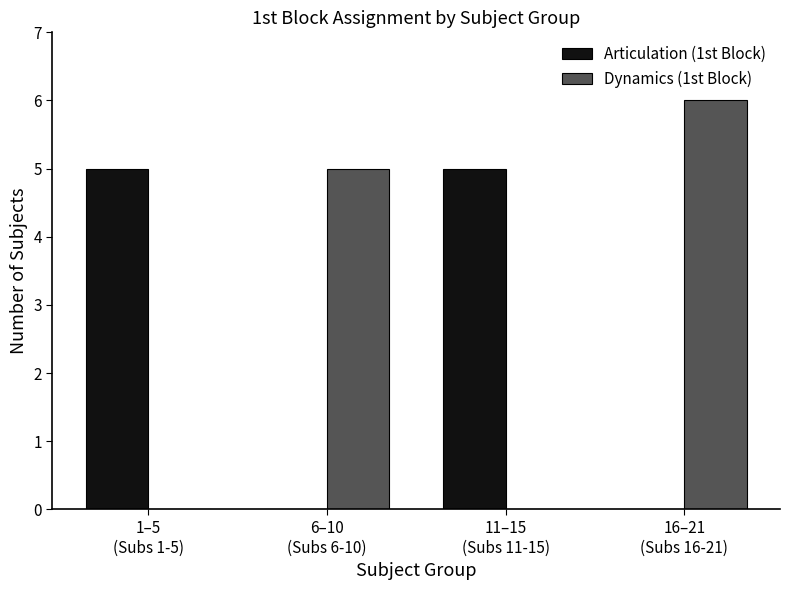

How many data points does each series have?

4